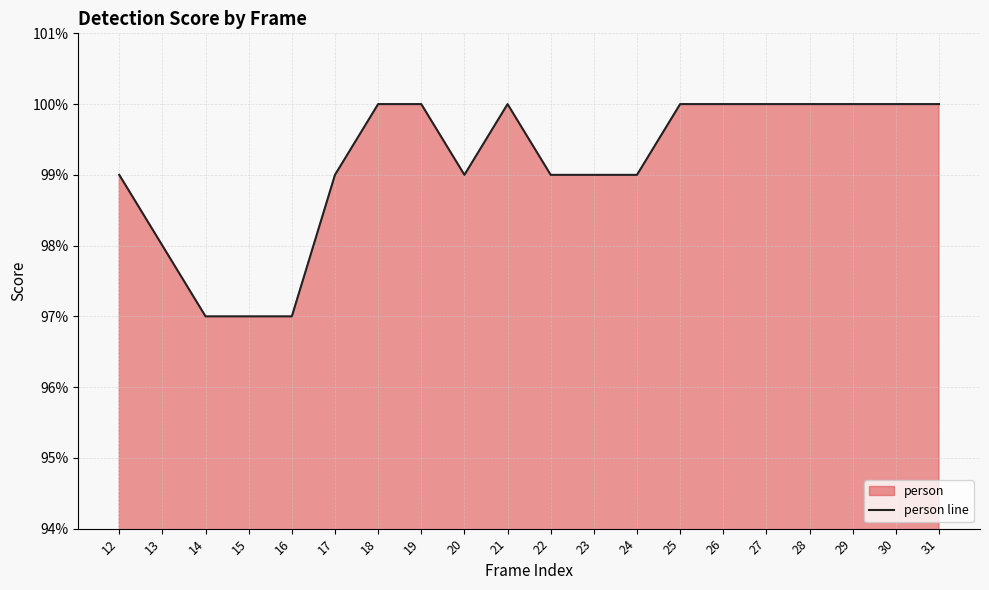

List the labels in order of value, smallest first.

14, 15, 16, 13, 12, 17, 20, 22, 23, 24, 18, 19, 21, 25, 26, 27, 28, 29, 30, 31